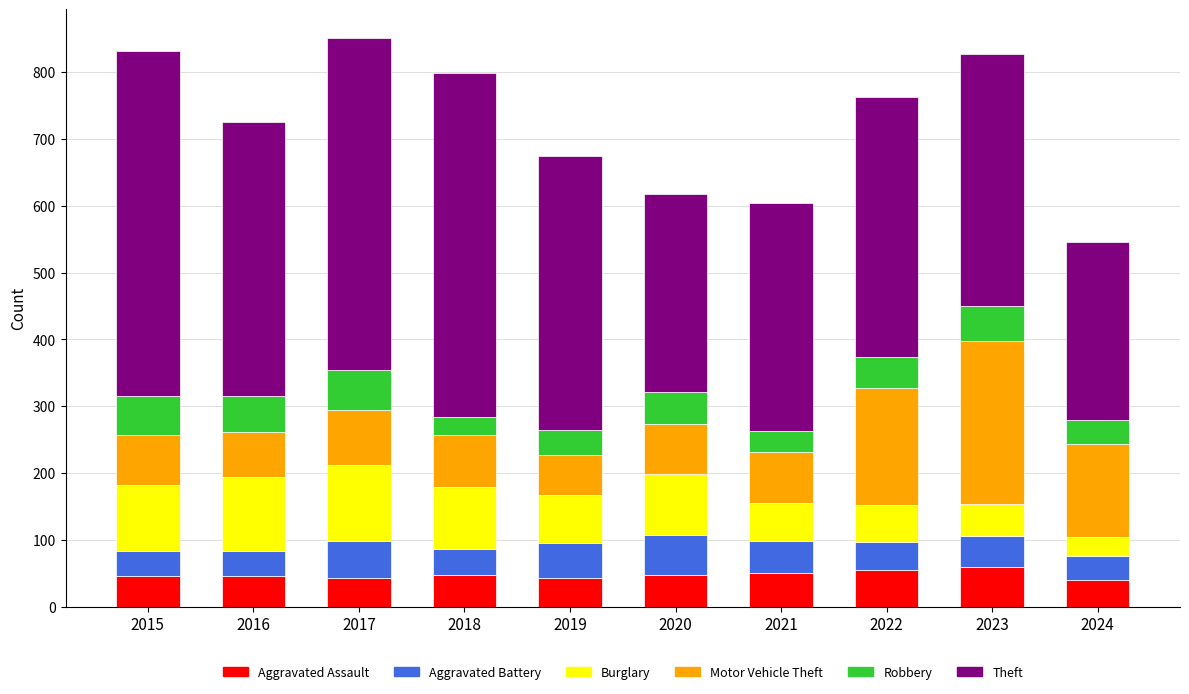

What is the maximum value for Aggravated Assault?

59